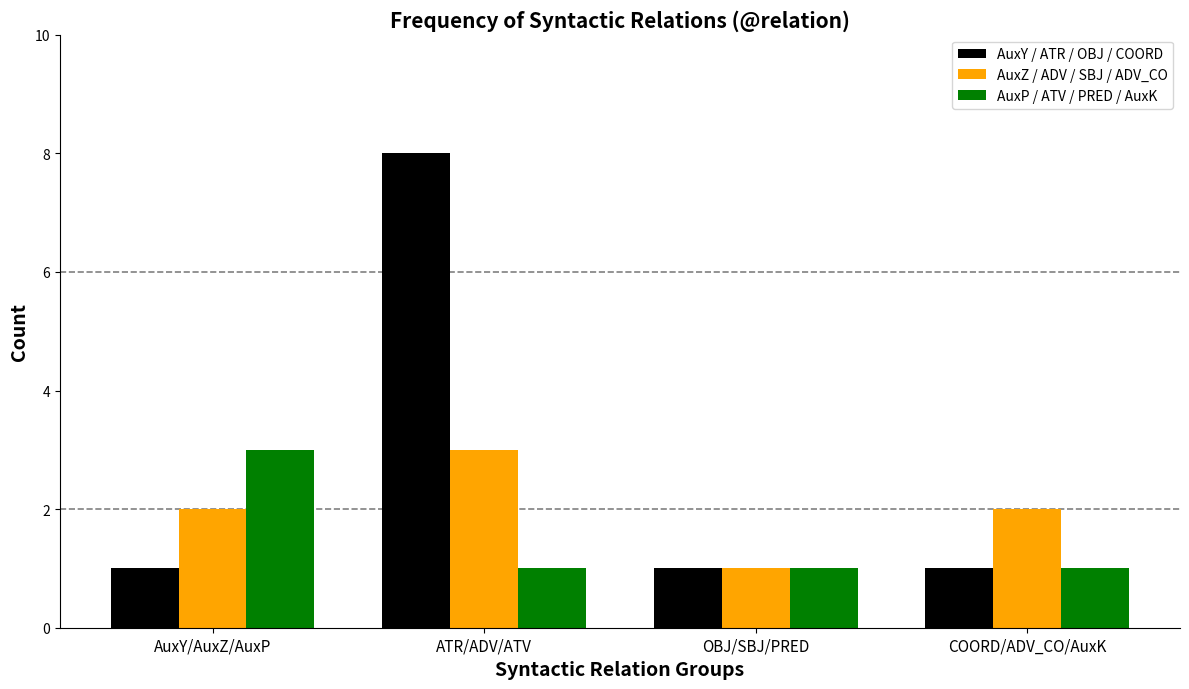

Reading right to left, what are all the values shown in this chart?

AuxY / ATR / OBJ / COORD: 1	1	8	1
AuxZ / ADV / SBJ / ADV_CO: 2	1	3	2
AuxP / ATV / PRED / AuxK: 1	1	1	3